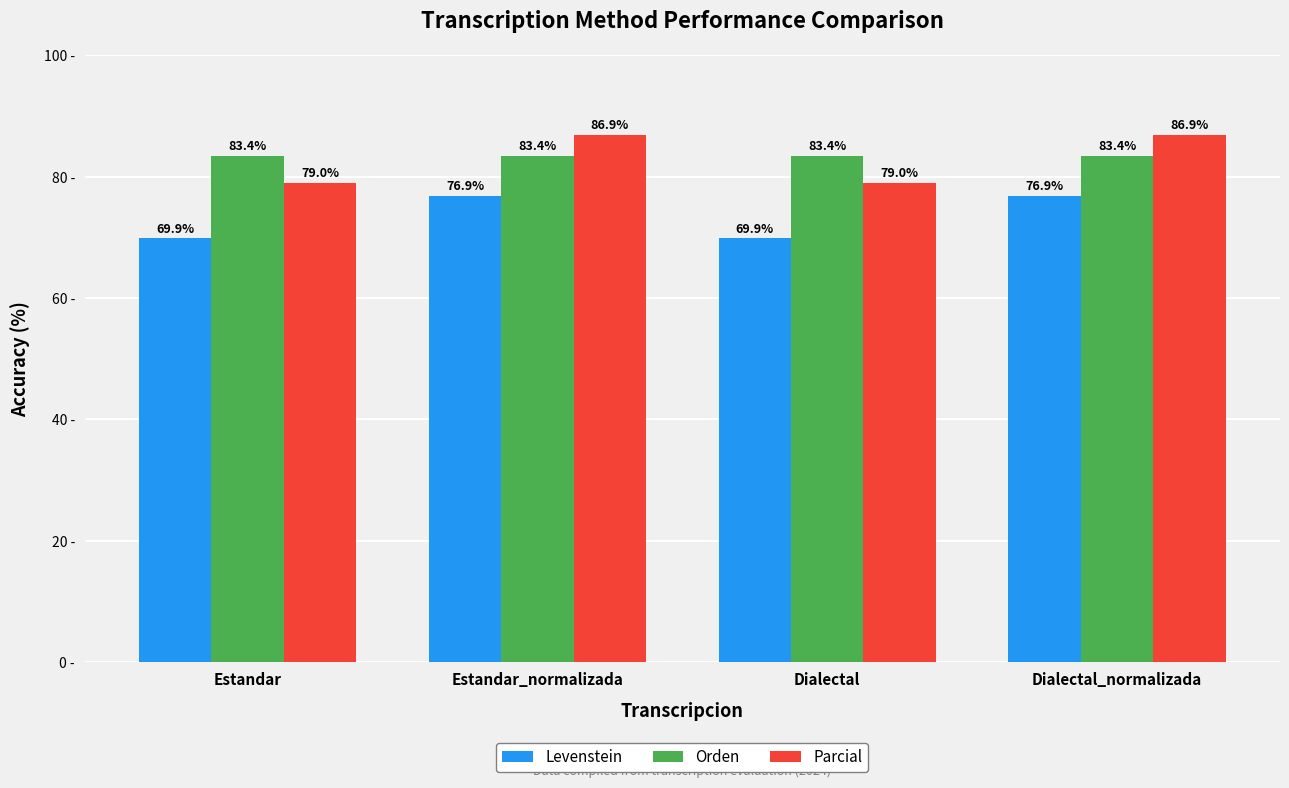

Which series has the widest spread of values?

Parcial